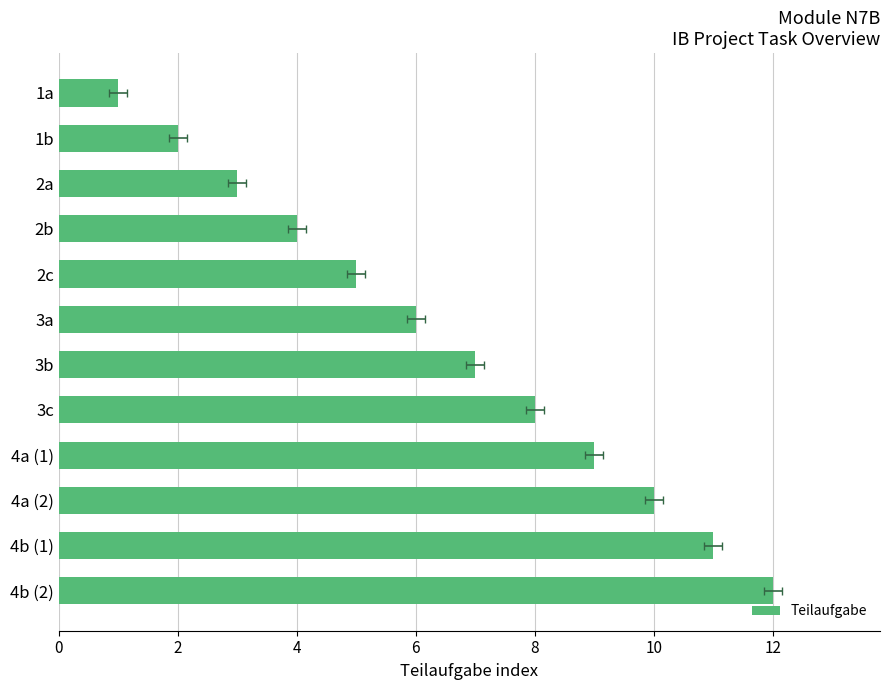

What is the difference between the maximum and minimum values?

11